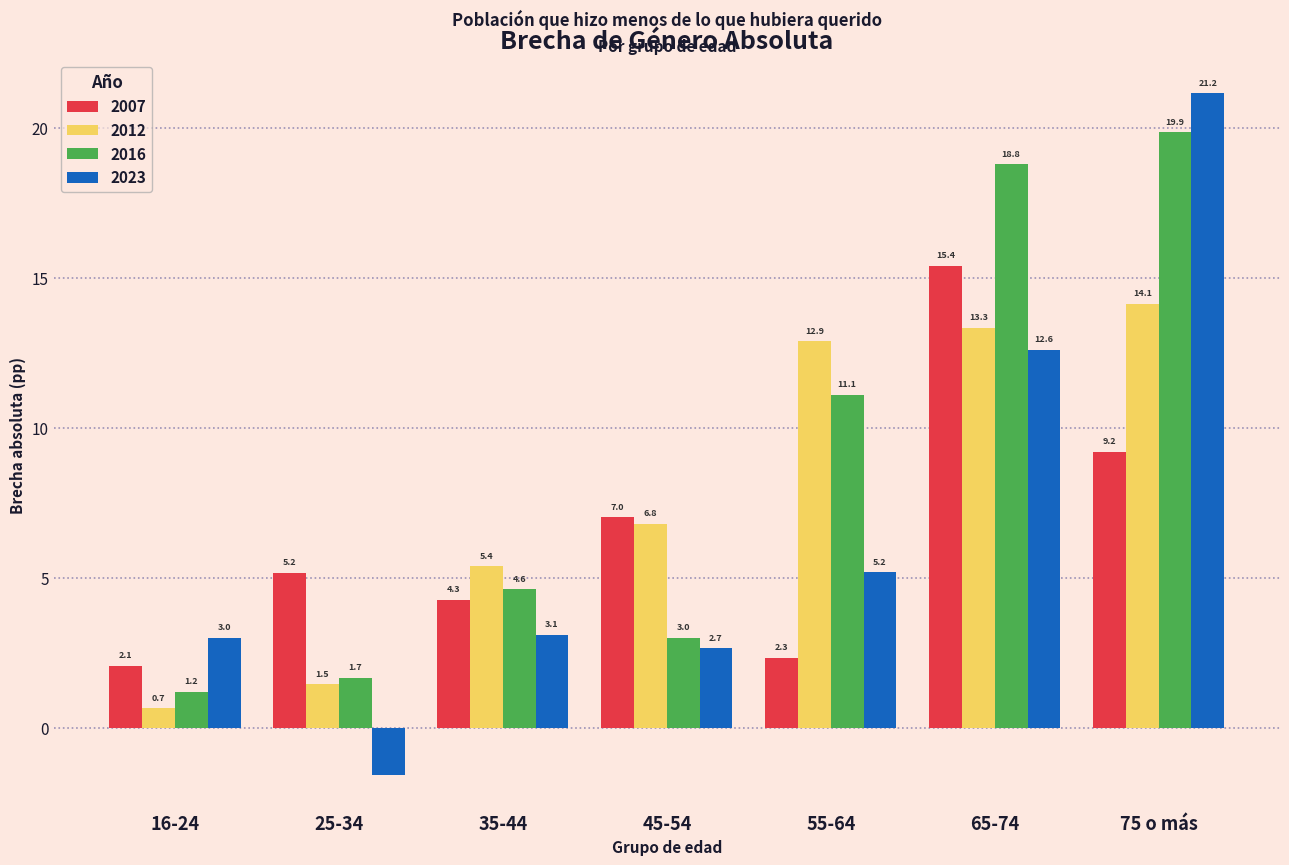

List the series in order of their peak value, highest first.

2023, 2016, 2007, 2012